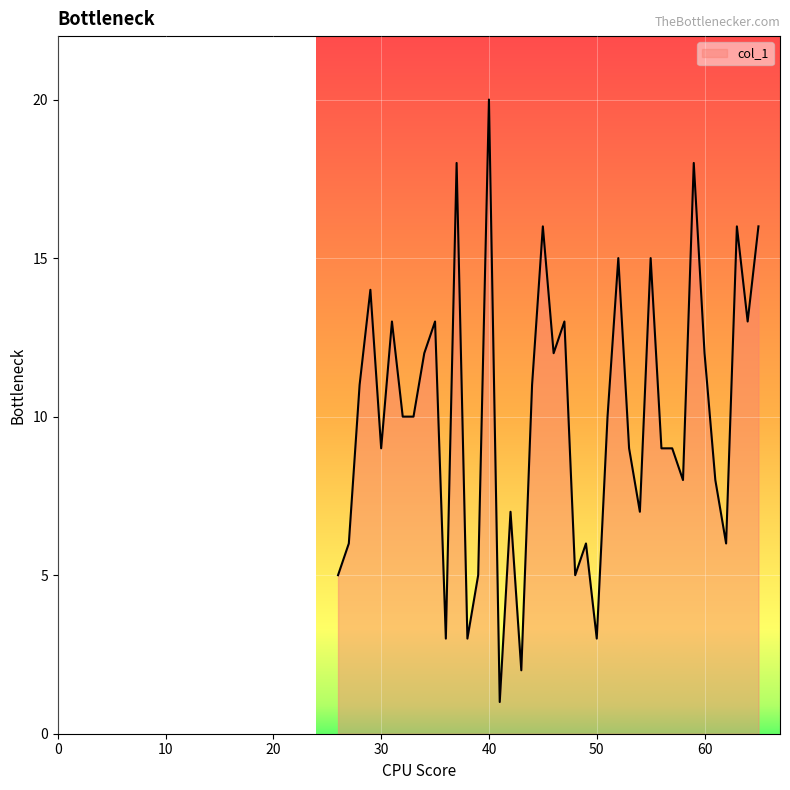

What is the difference between the maximum and minimum values?

19